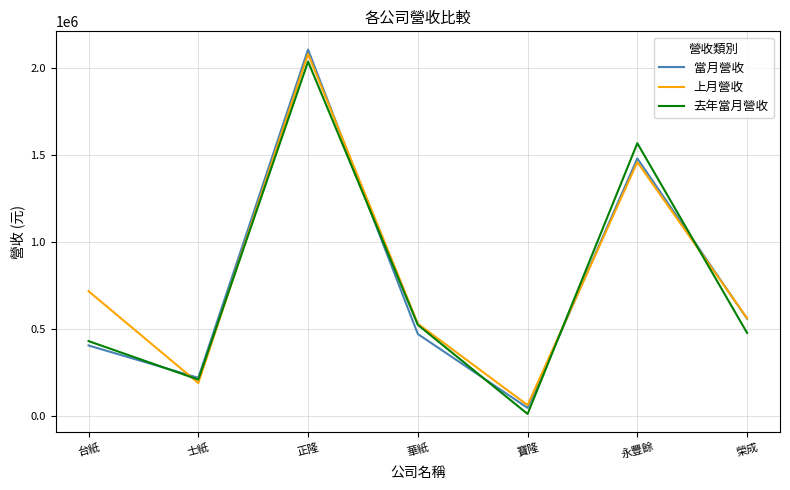

The 上月營收 series shows 187774 at 士紙. True or false?

True